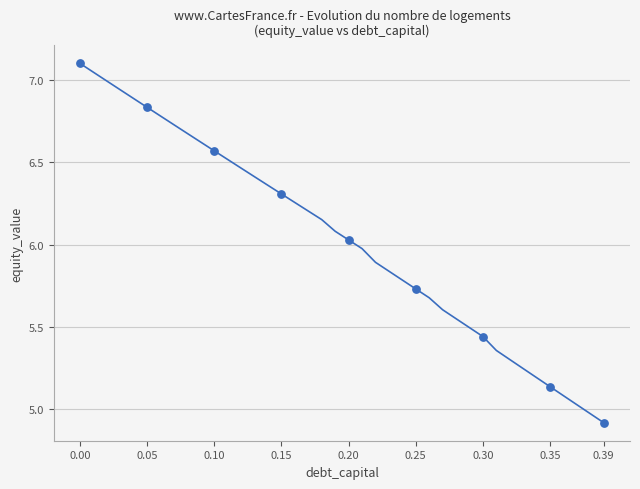

What is the minimum value shown in the chart?

4.9